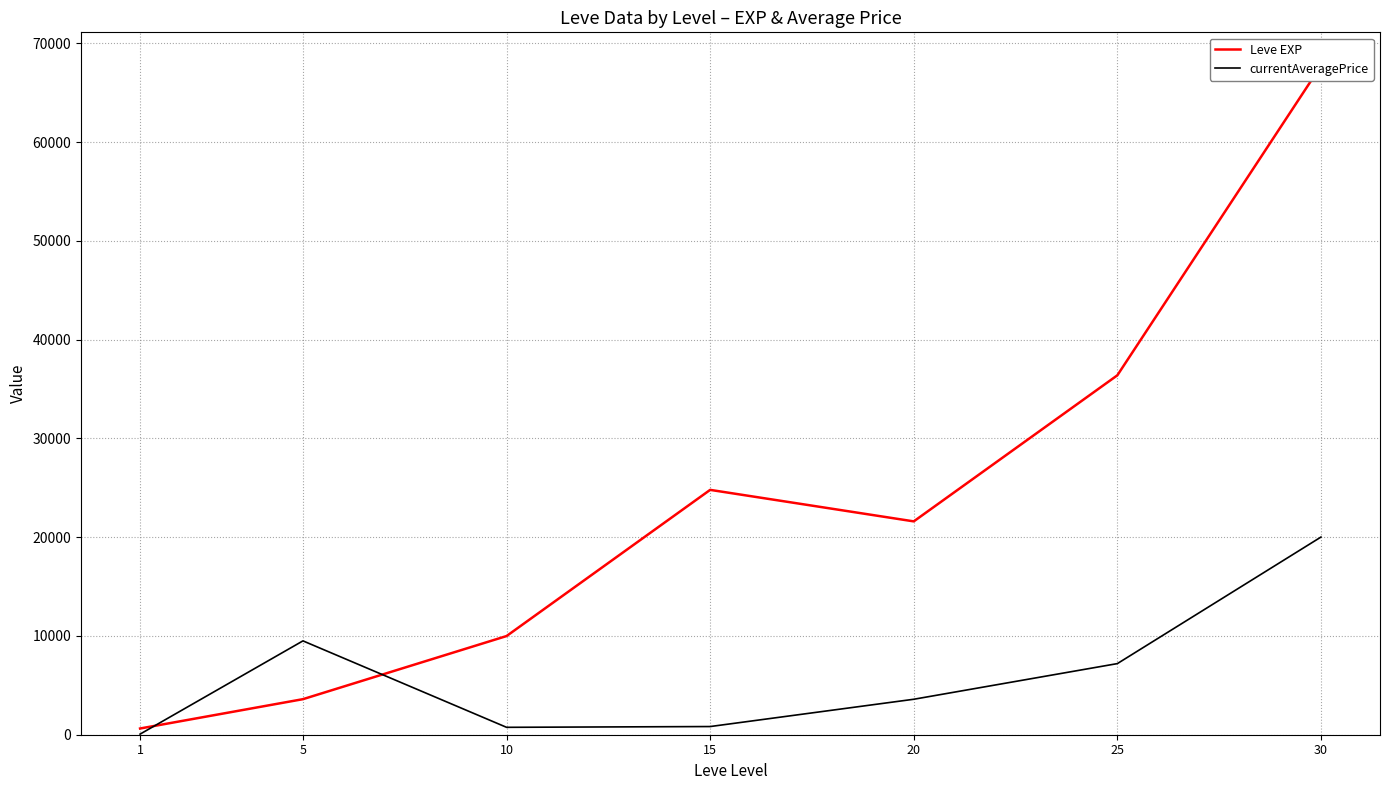

At how many categories does at least one series exceed 9158?

6